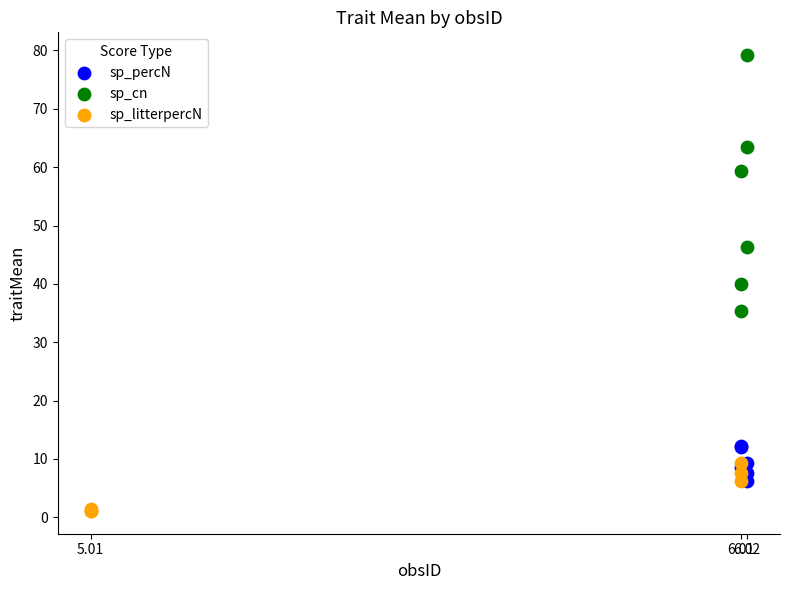

Which series reaches the minimum Y coordinate?

sp_litterpercN